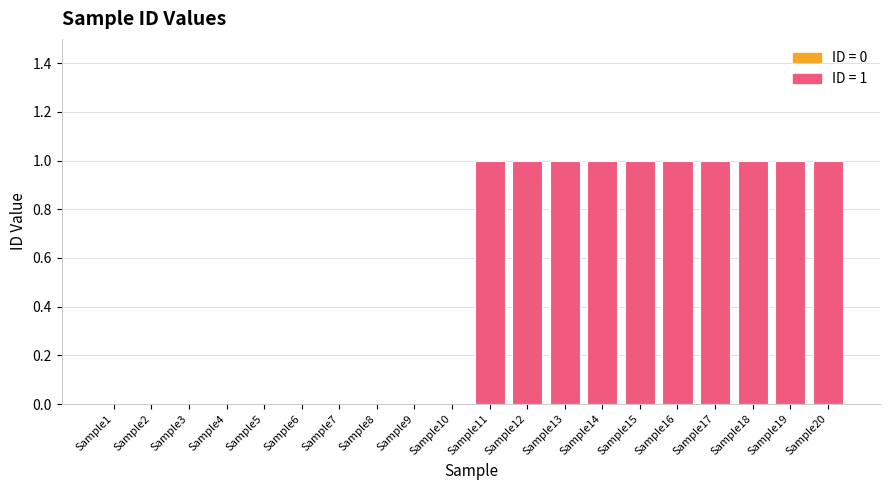

The value at Sample16 is 1. True or false?

True